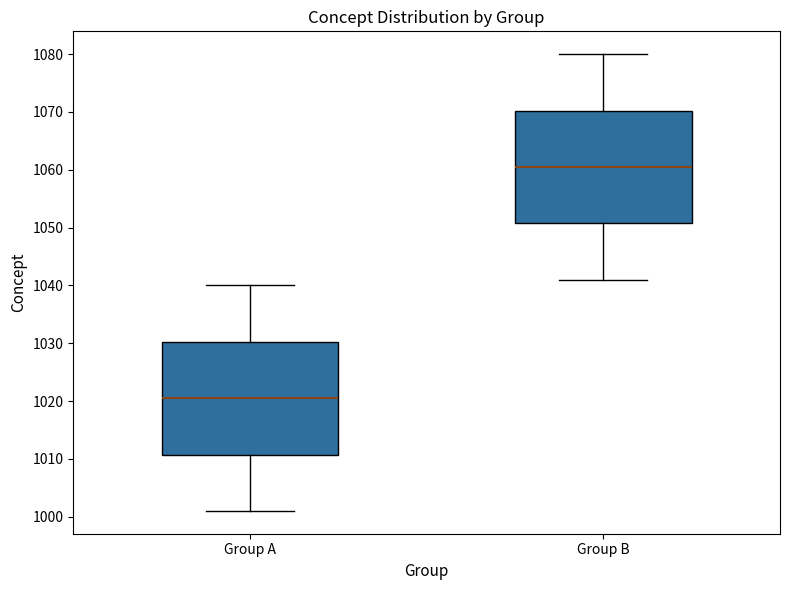

Reading left to right, transcribe this box plot: for each box, give where its median line is, the range the box spans, and where its two whiskers end, as read against the y-axis. The values are not printed on the chart, so give them approximately, as read against the axis.

Group A: median 1021, box 1011 to 1030, whiskers 1001 to 1040
Group B: median 1061, box 1051 to 1070, whiskers 1041 to 1080